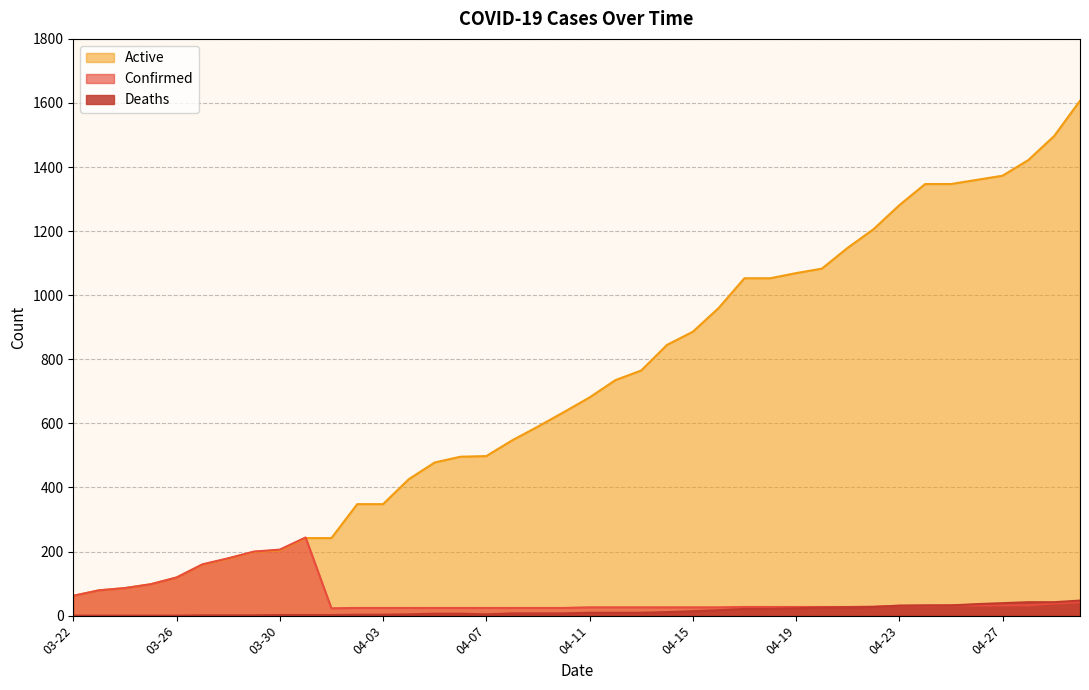

At which category does the chart reach its minimum across all series?

03-22